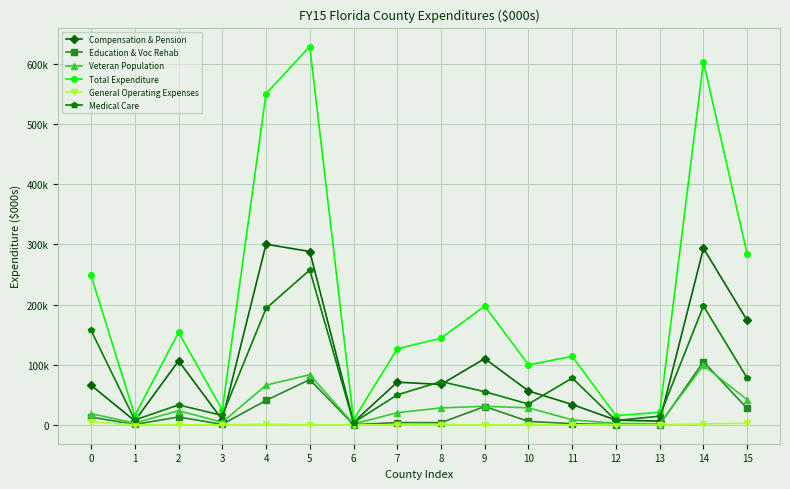

Is the value of Education & Voc Rehab at 2 greater than the value of Veteran Population at 6?

Yes